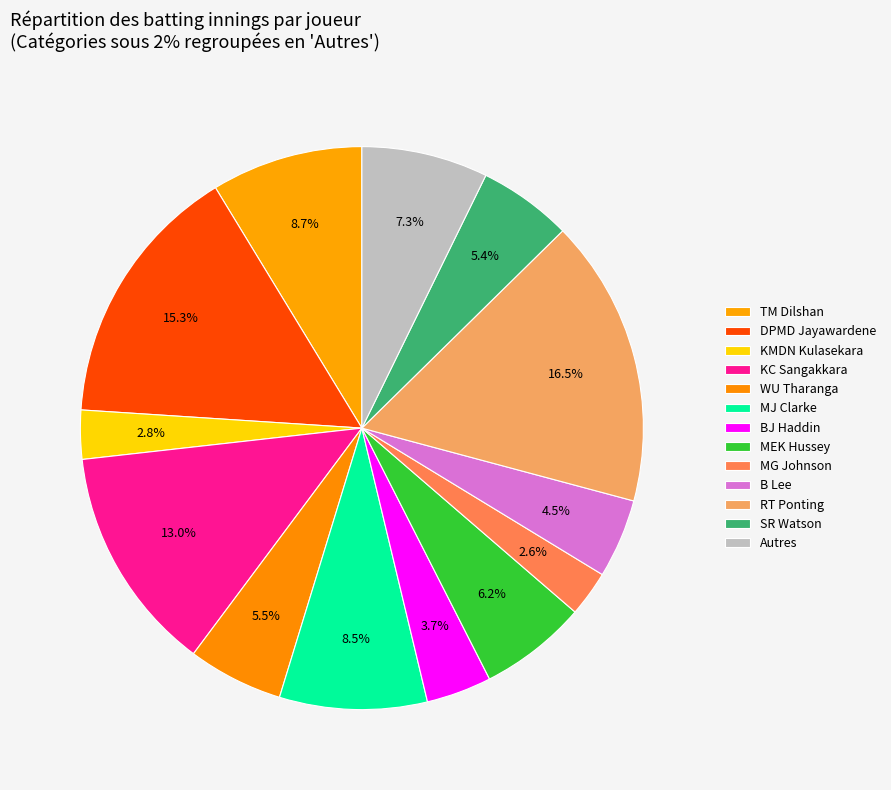

How many segments does this pie chart have?

13